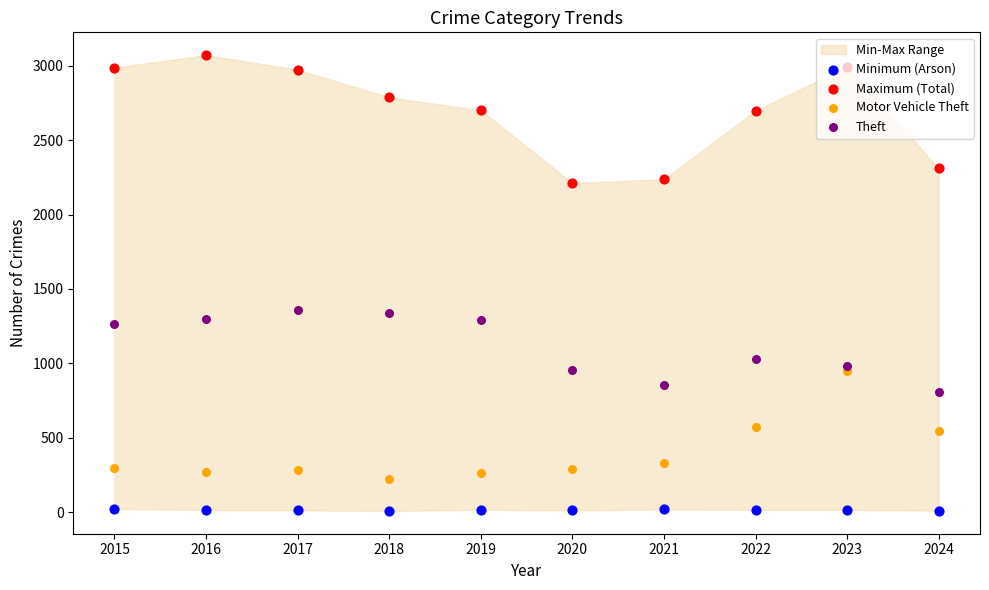

Which series has the largest Y range (max minus min)?

Maximum (Total)